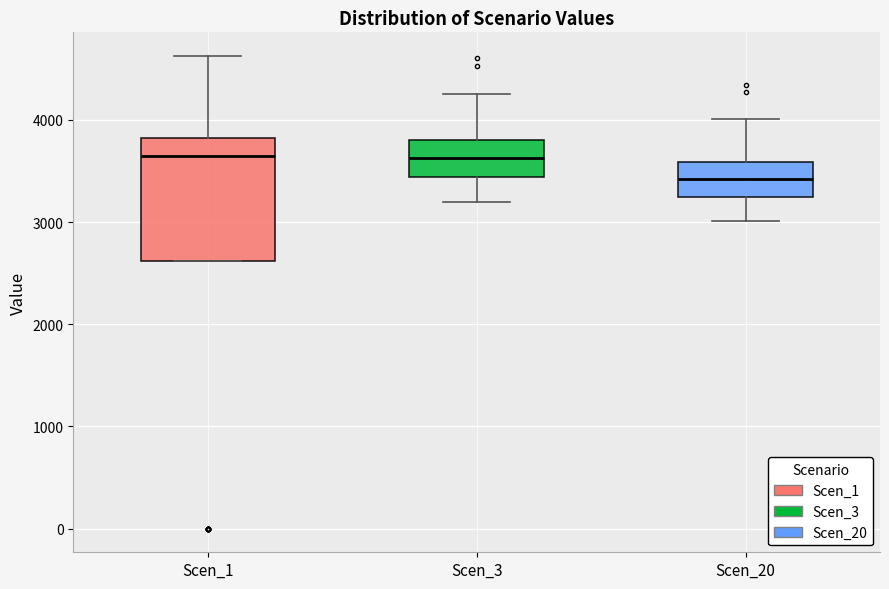

Reading left to right, transcribe this box plot: for each box, give where its median line is, the range the box spans, and where its two whiskers end, as read against the y-axis. The values are not printed on the chart, so give them approximately, as read against the axis.

Scen_1: median 3600, box 2600 to 3800, whiskers 2600 to 4600
Scen_3: median 3600, box 3400 to 3800, whiskers 3200 to 4300
Scen_20: median 3400, box 3200 to 3600, whiskers 3000 to 4000